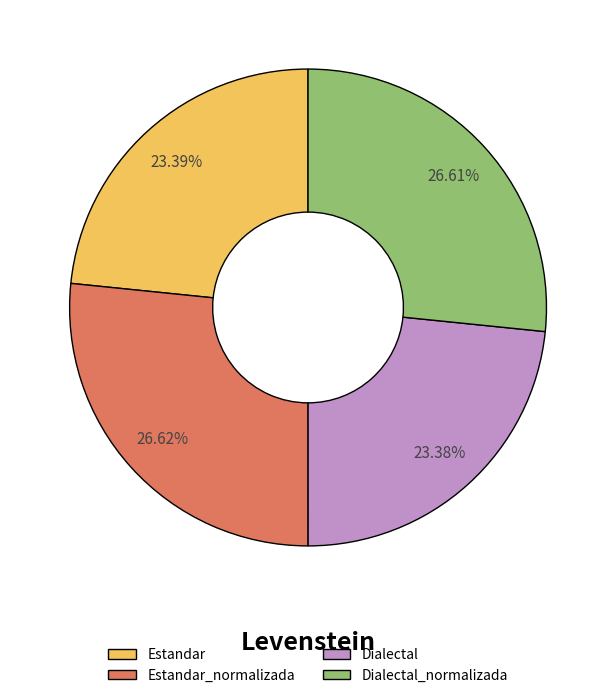

Is there any slice that represents more than half of the pie?

No